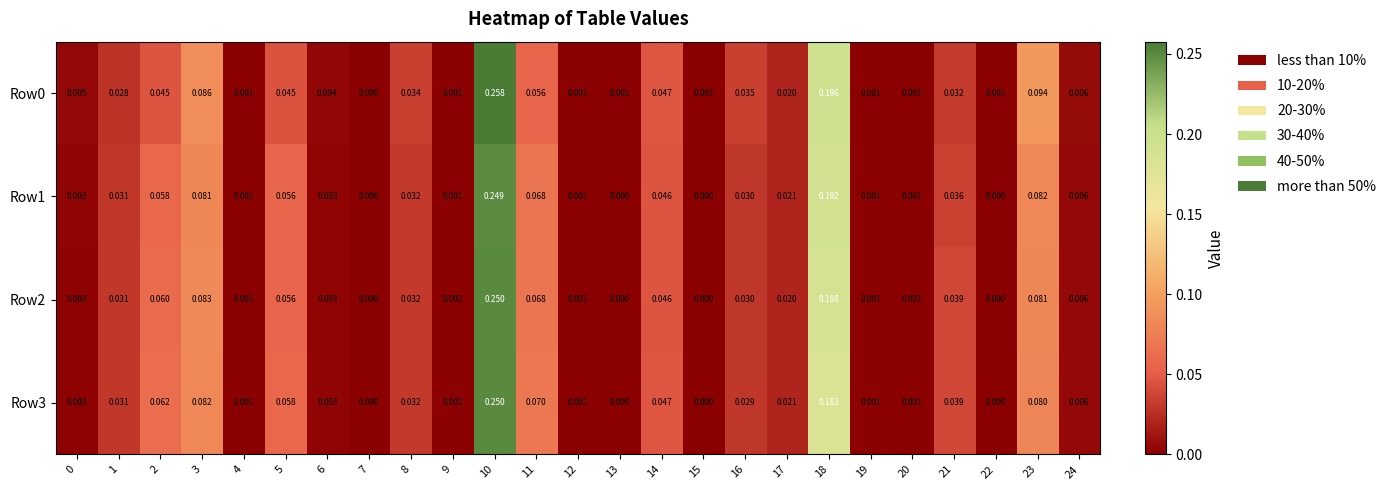

Is the value of Row3 at 14 greater than the value of Row1 at 21?

Yes